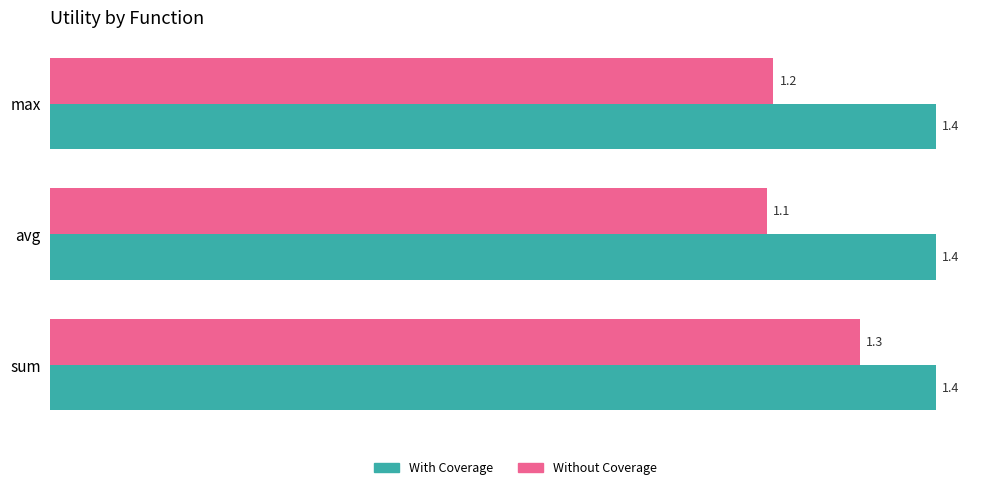

Where is Without Coverage nearest to the value 1?

avg